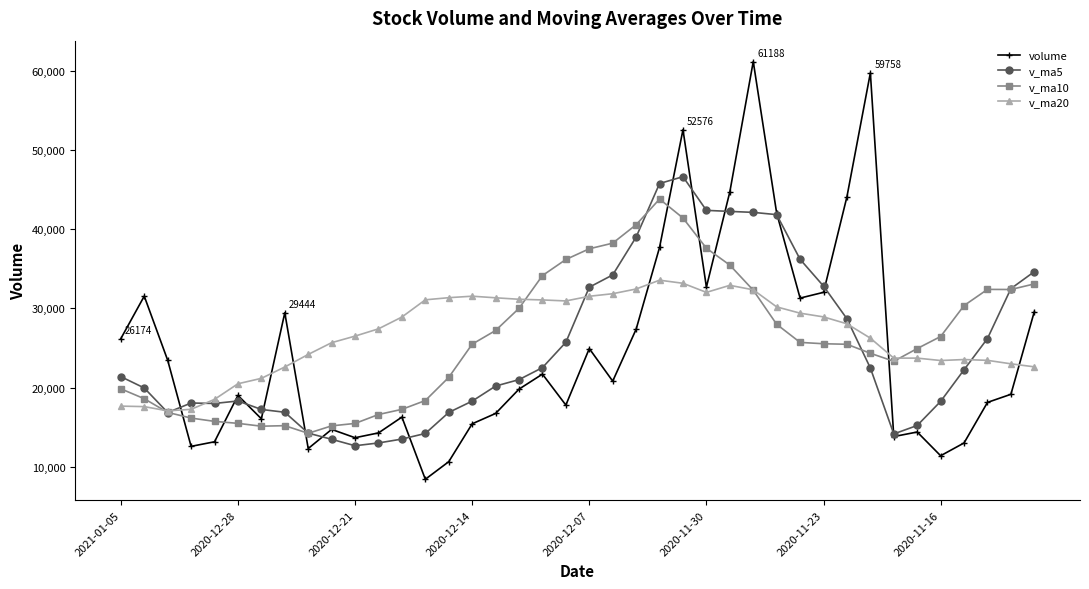

How many data points in v_ma10 are above 25528?

20